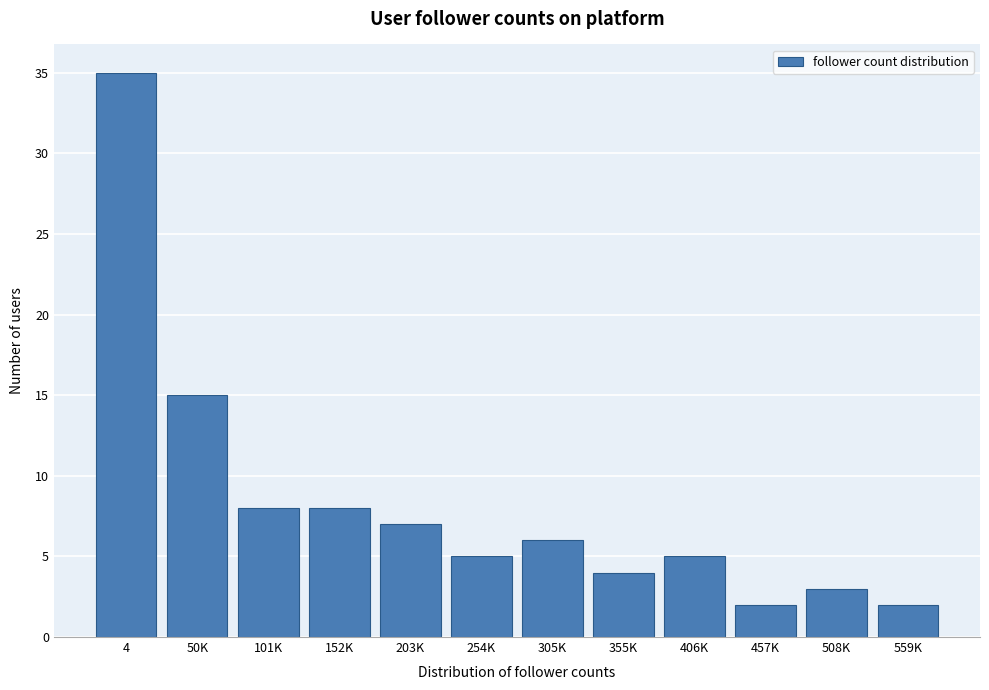

Reading left to right, transcribe all the data shown in this chart.

4=35	50K=15	101K=8	152K=8	203K=7	254K=5	305K=6	355K=4	406K=5	457K=2	508K=3	559K=2